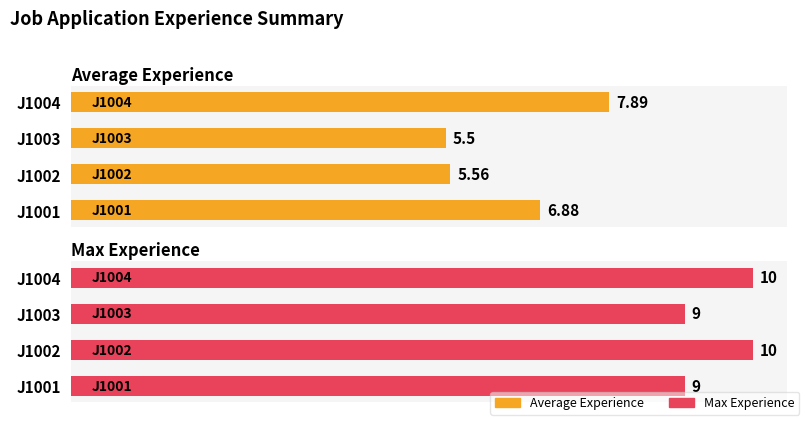

What is the smallest value displayed?

5.5